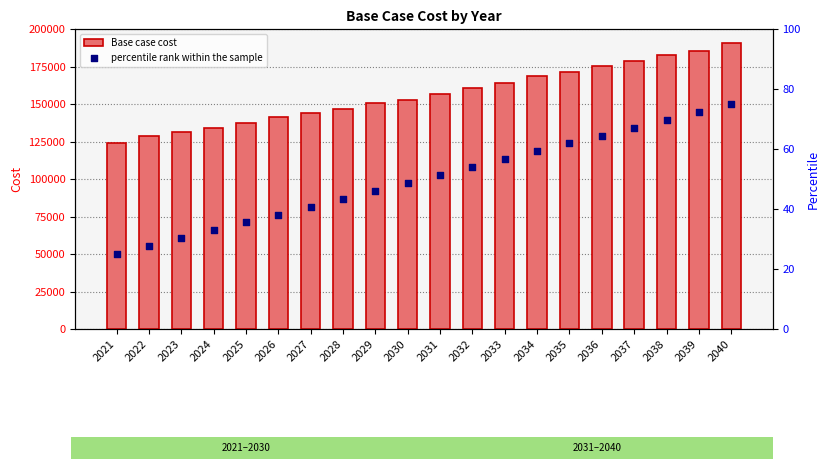

What are all the series names shown in the legend?

Base case cost, percentile rank within the sample